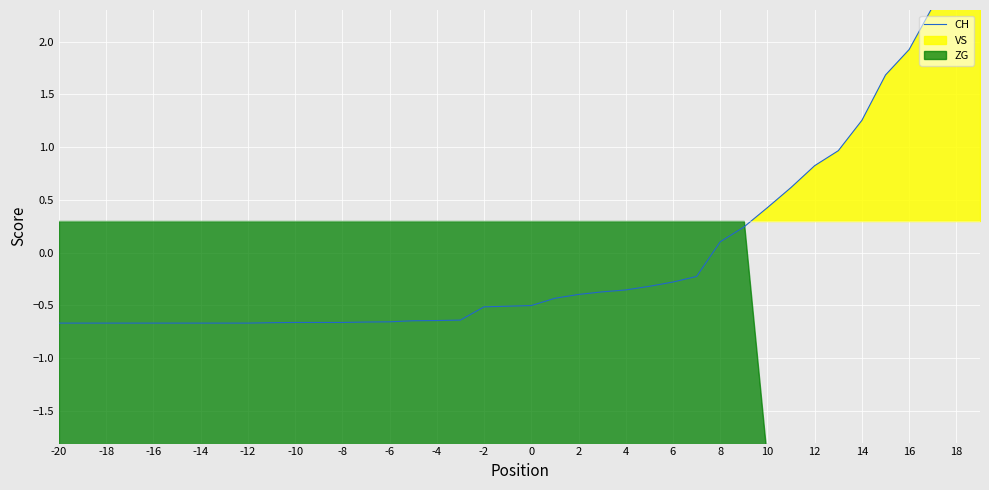

What is the greatest value displayed?

2.9